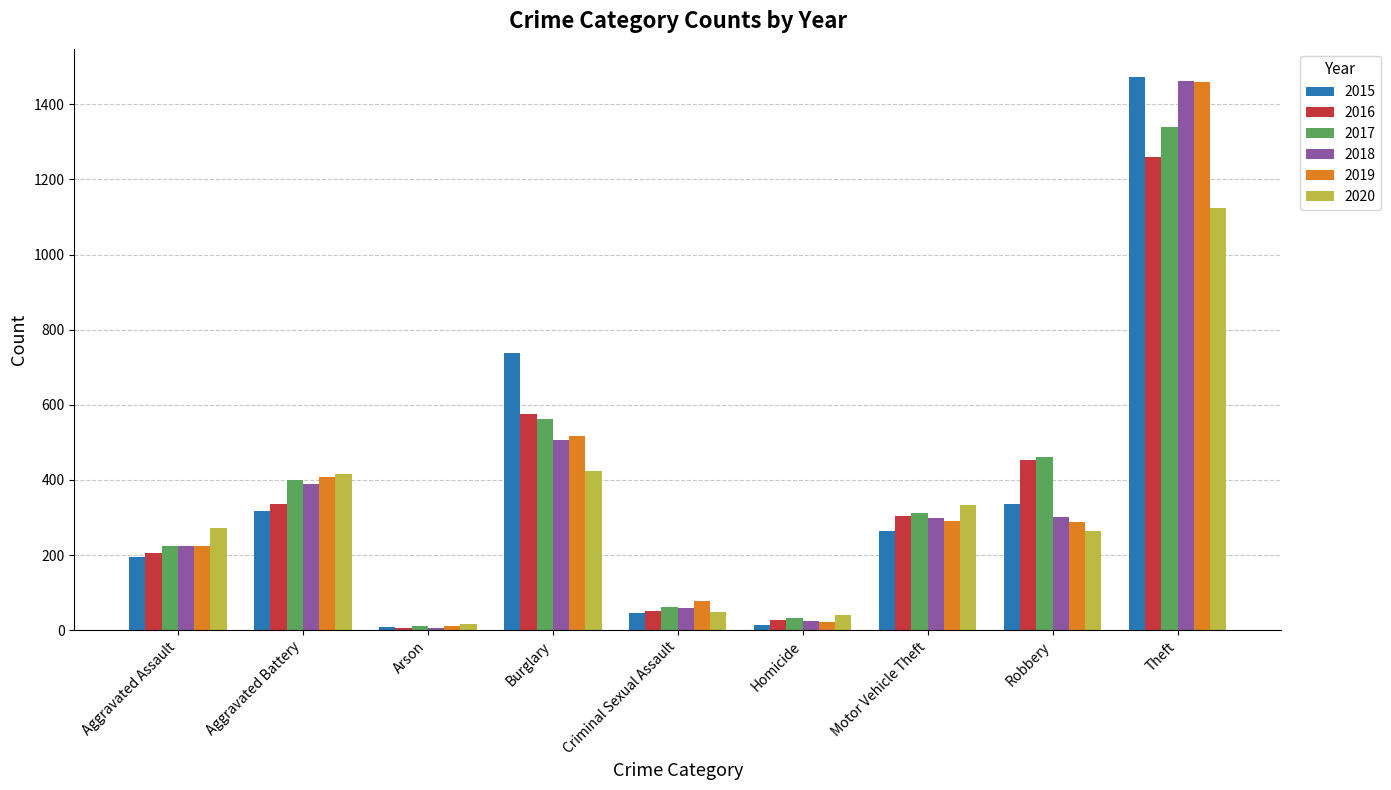

True or false: 2016 has a value of 1839 at Theft.

False